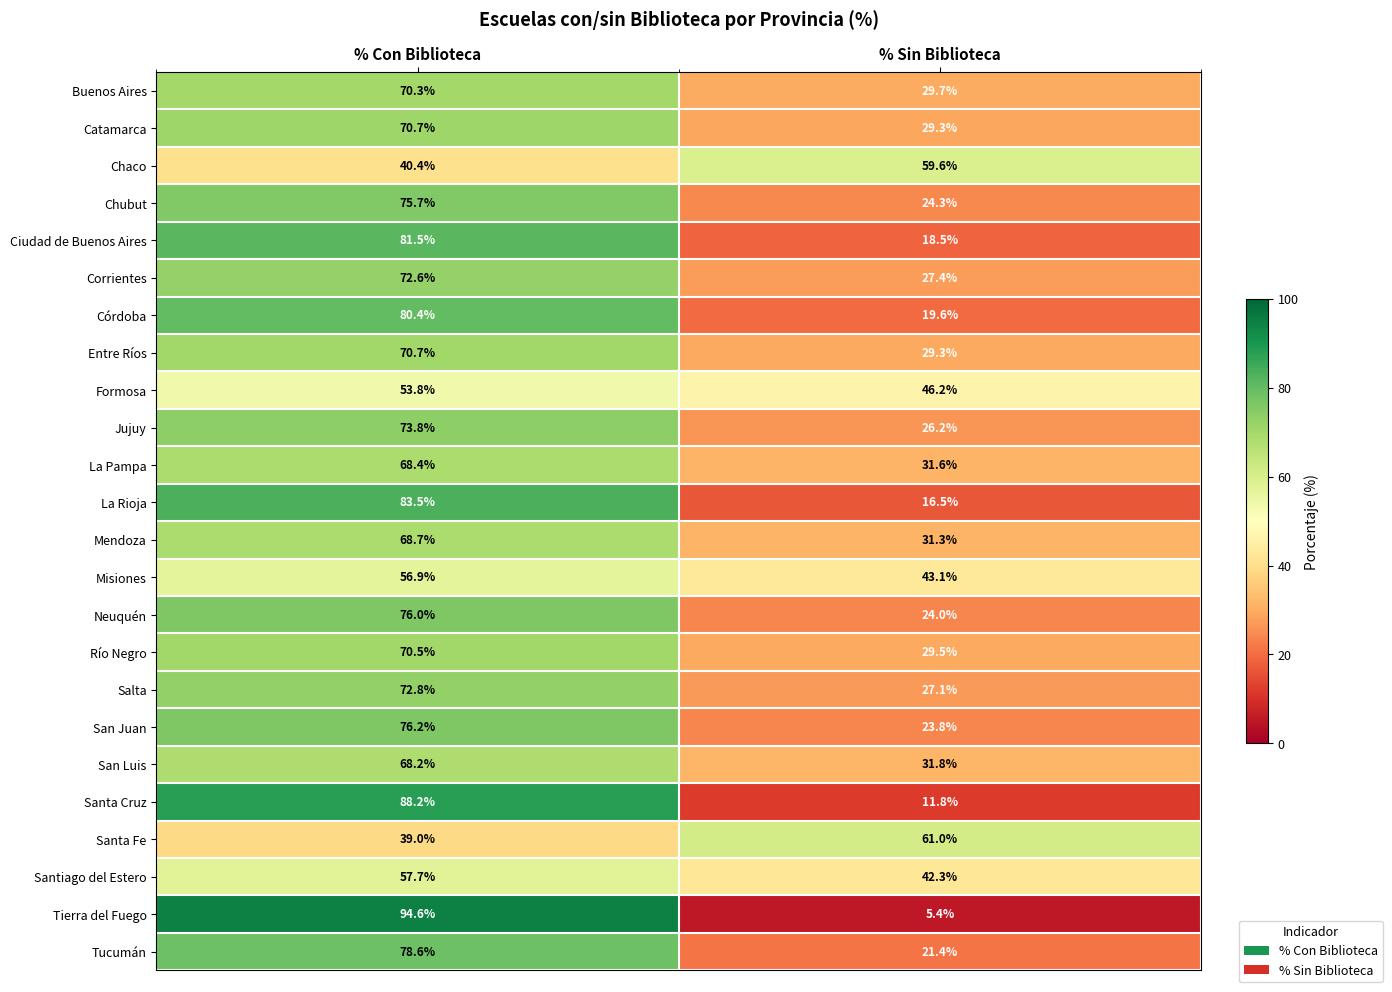

Rank the categories by Tierra del Fuego value from lowest to highest.

% Sin Biblioteca, % Con Biblioteca